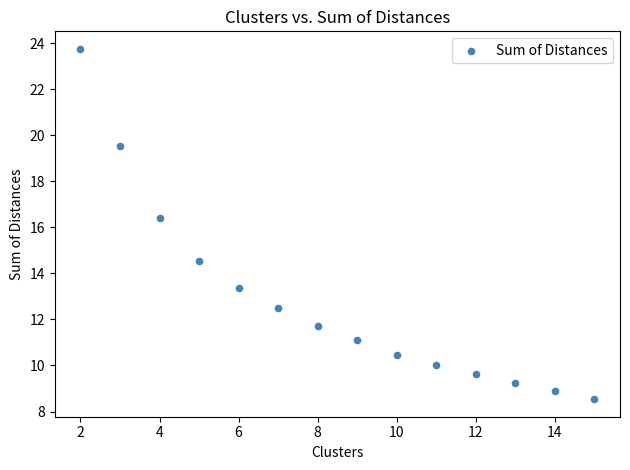

What is the range of Y values (max minus min)?

15.2